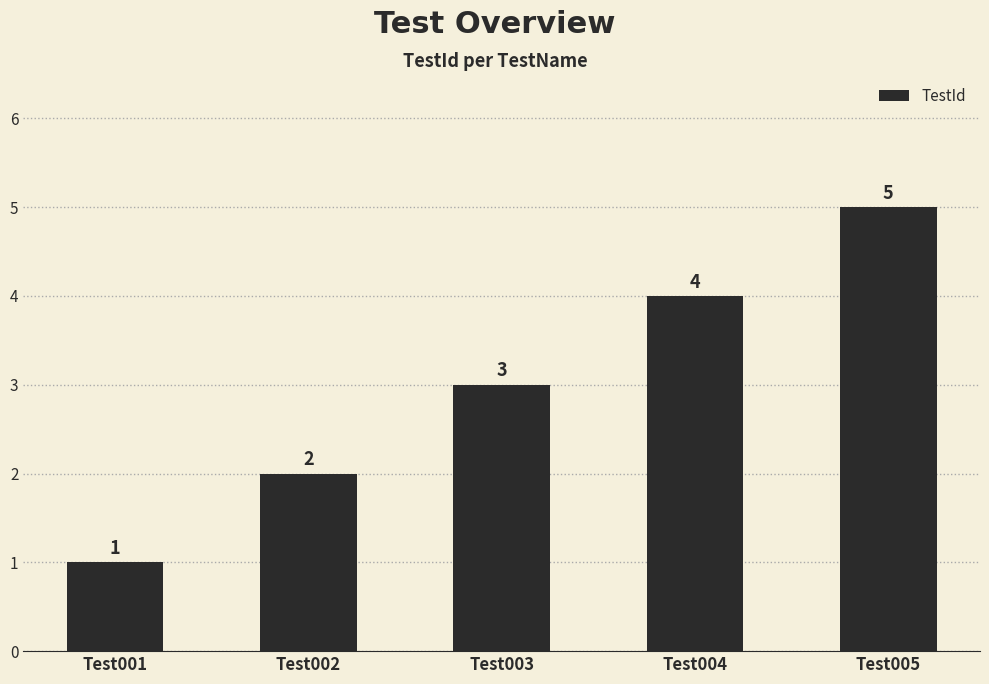

Does the chart contain stacked bars?

No